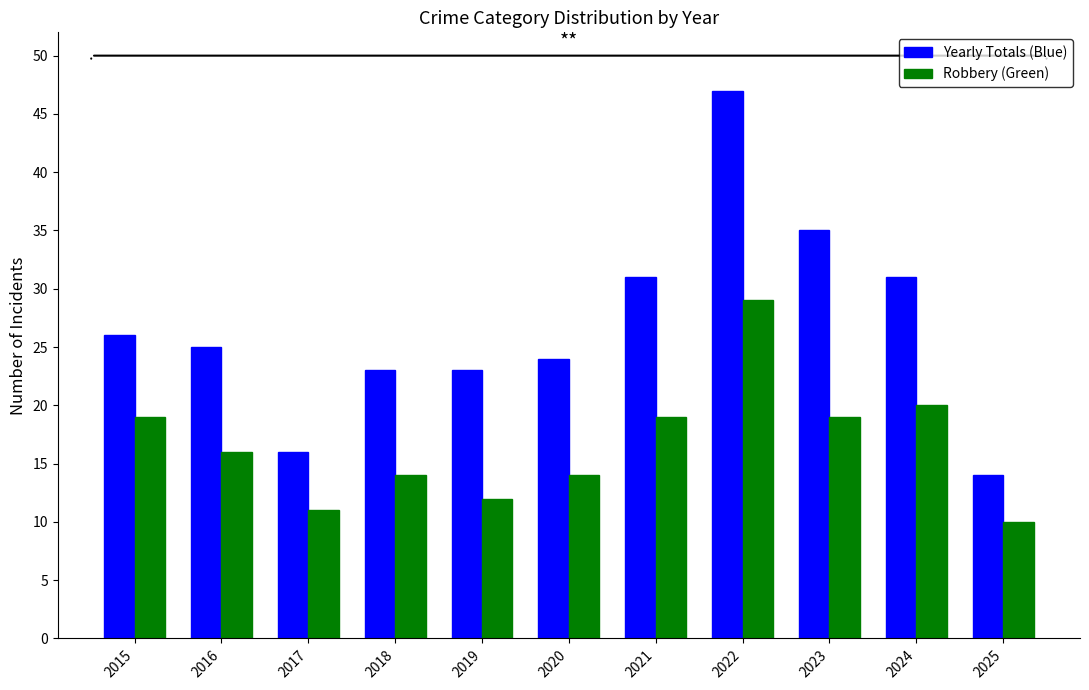

What is the average value of the Yearly Totals (Blue) series?

27